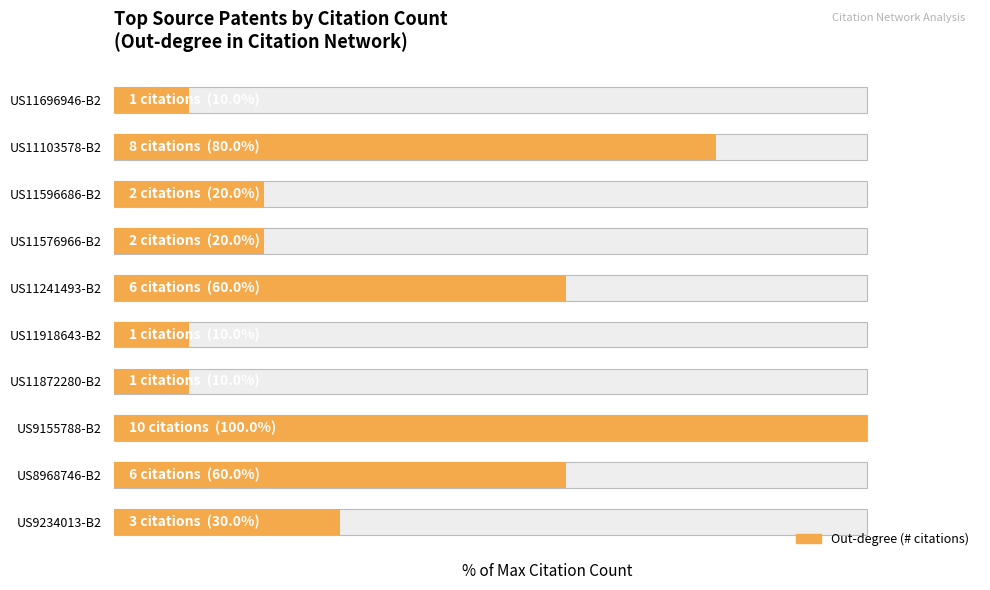

What is the difference between the maximum and minimum values?

90